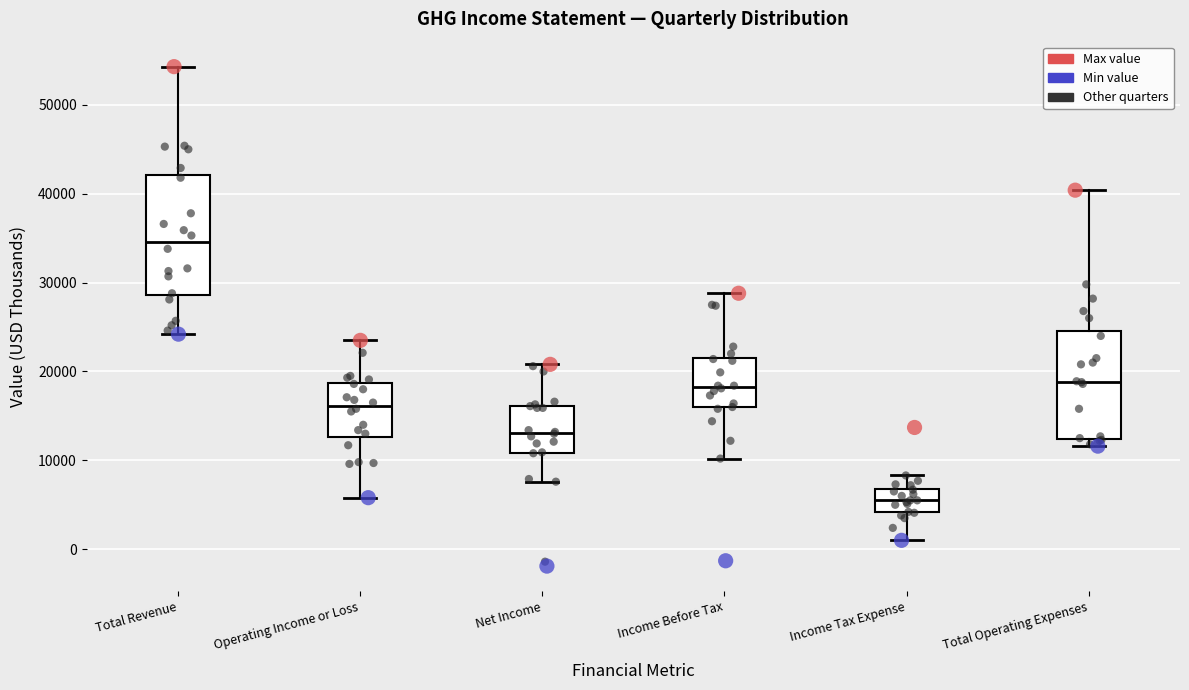

Reading left to right, read every box against the y-axis: the position of its median line, the range the box covers, and the ends of its whiskers. The values are not printed on the chart, so give them approximately, as read against the axis.

Total Revenue: median 35000, box 29000 to 42000, whiskers 24000 to 54000
Operating Income or Loss: median 16000, box 13000 to 19000, whiskers 6000 to 24000
Net Income: median 13000, box 11000 to 16000, whiskers 8000 to 21000
Income Before Tax: median 18000, box 16000 to 22000, whiskers 10000 to 29000
Income Tax Expense: median 6000, box 4000 to 7000, whiskers 1000 to 8000
Total Operating Expenses: median 19000, box 12000 to 25000, whiskers 12000 (just below the box's lower edge) to 40000